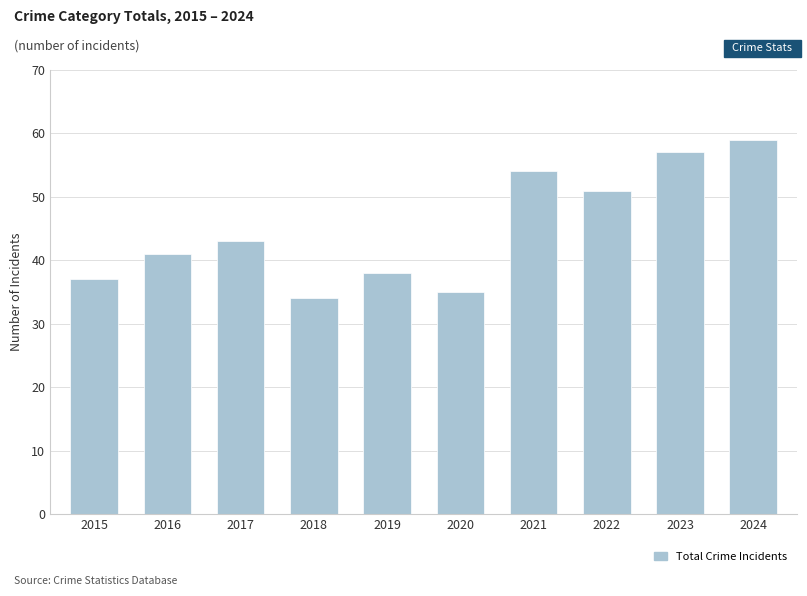

Are the bars grouped side by side (vs. stacked)?

No